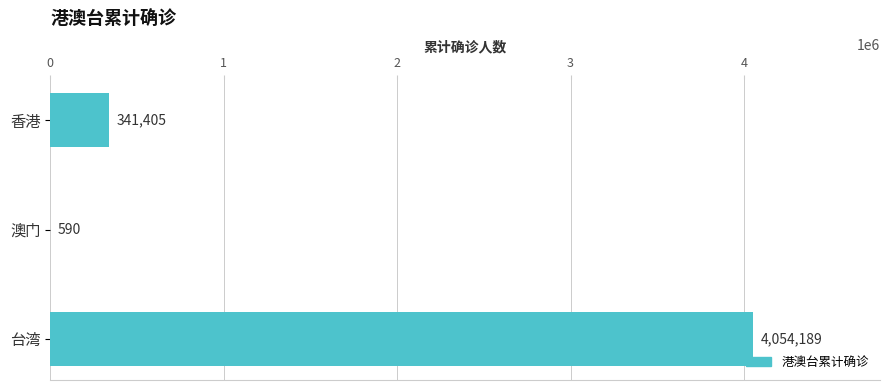

The chart shows a value of 341405 at 香港. True or false?

True